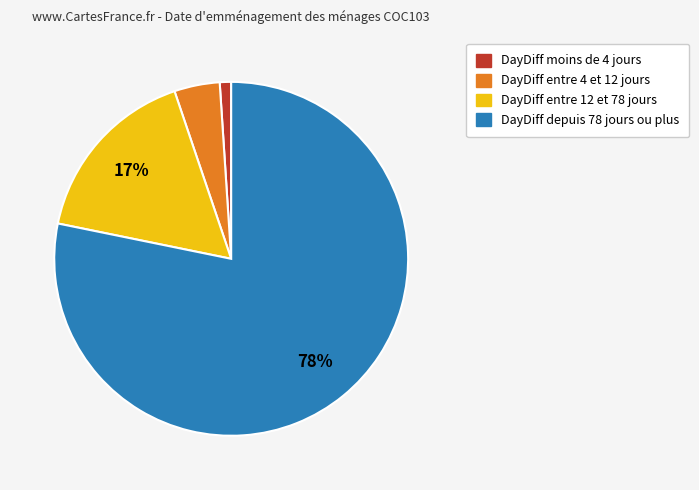

To the nearest percent, what is the difference between the largest and smallest slice percentages?

77%